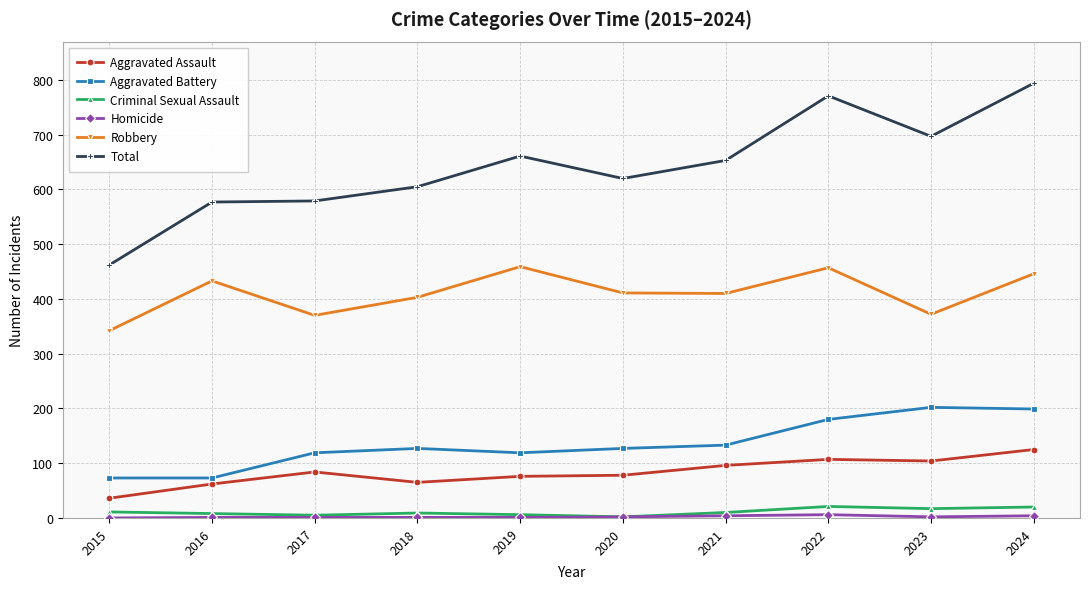

How many lines are shown in the chart?

6